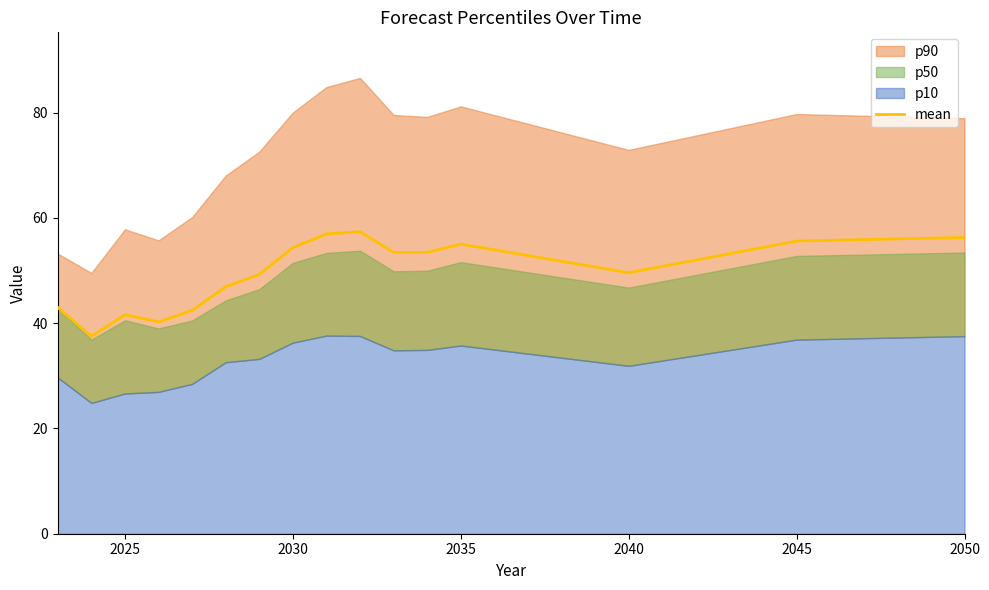

Reading left to right, list all the values displayed in this chart.

43.0	37.5	41.6	40.3	42.4	46.9	49.2	54.3	56.9	57.4	53.4	53.4	55.0	49.6	55.6	56.3